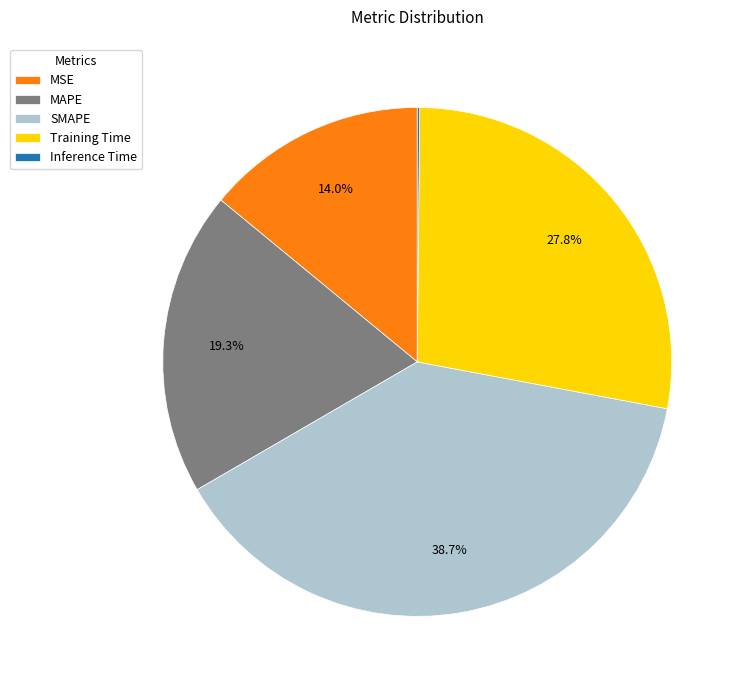

Does Training Time represent more than half of the total?

No